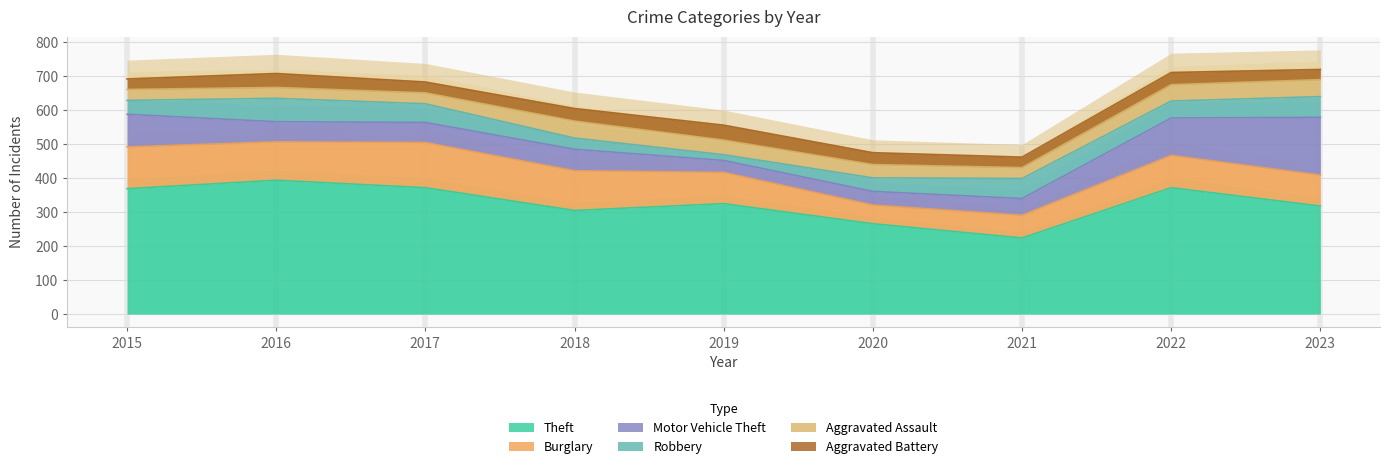

True or false: Aggravated Battery has more than 2 points higher than both neighbors.

True